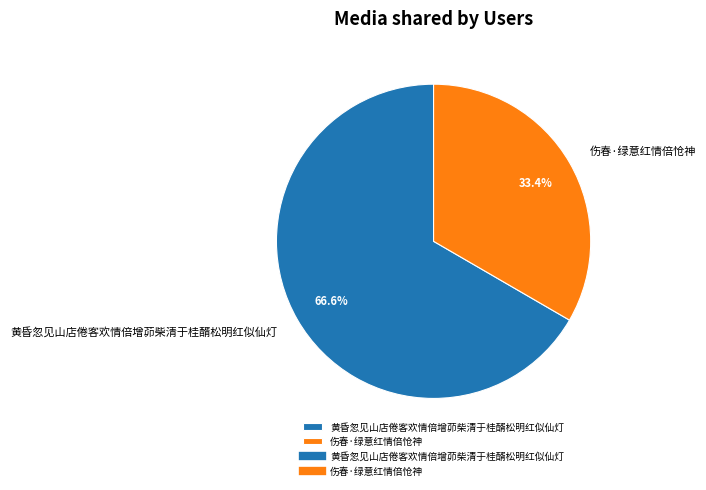

To the nearest percent, what is the difference between the 黄昏忽见山店倦客欢情倍增茆柴清于桂醑松明红似仙灯 and 伤春·绿意红情倍怆神 slice percentages?

33%